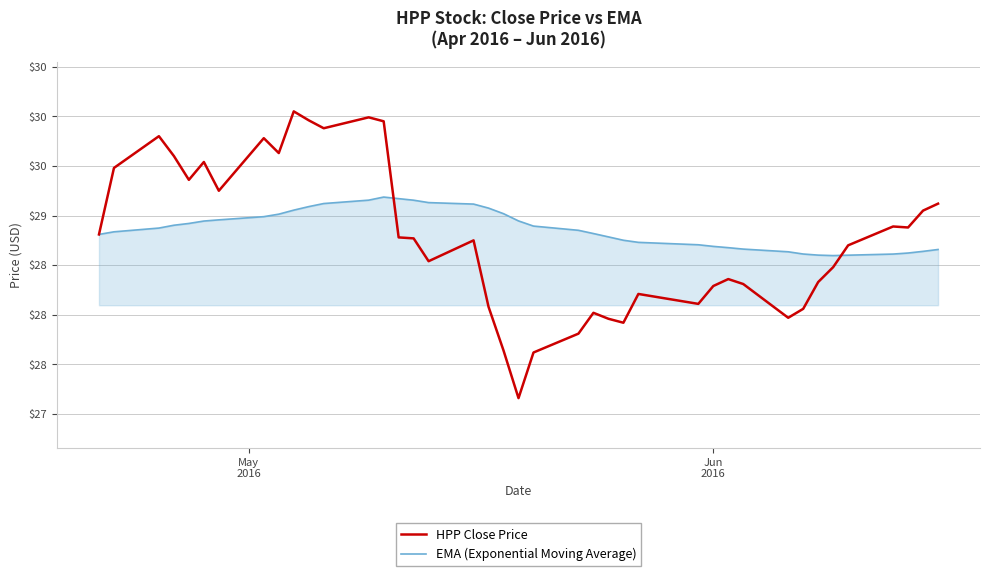

What is the sum of all EMA (Exponential Moving Average) values?

1154.6